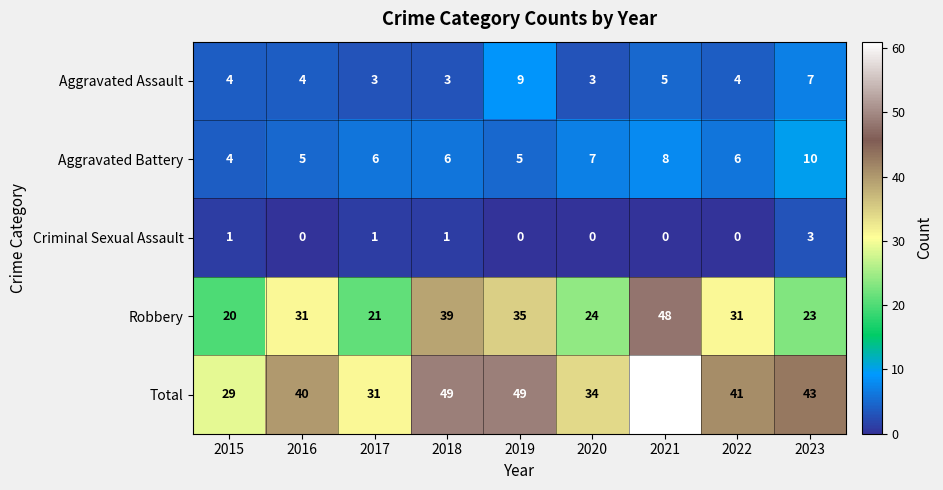

What is the difference between the Total values at 2017 and 2018?

18